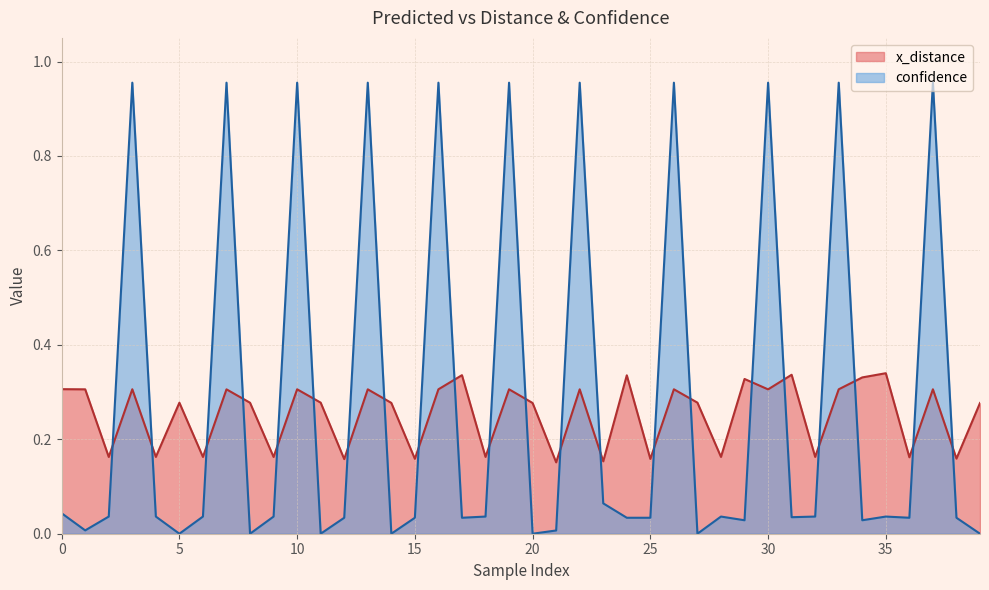

Which series has the largest range (max minus min)?

confidence